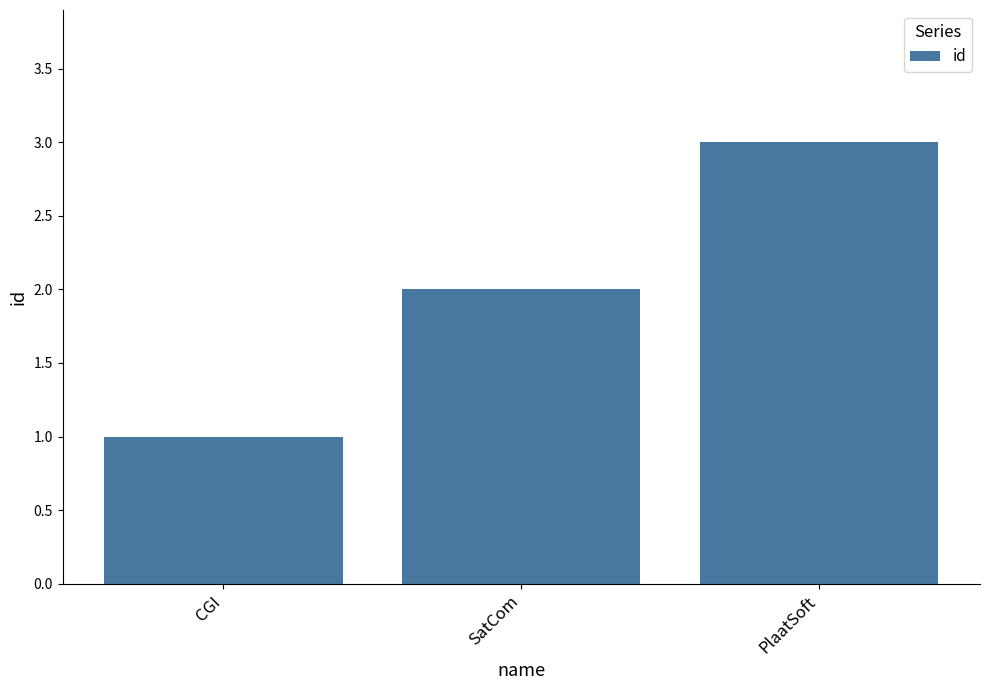

Rank the categories by value from highest to lowest.

PlaatSoft, SatCom, CGI